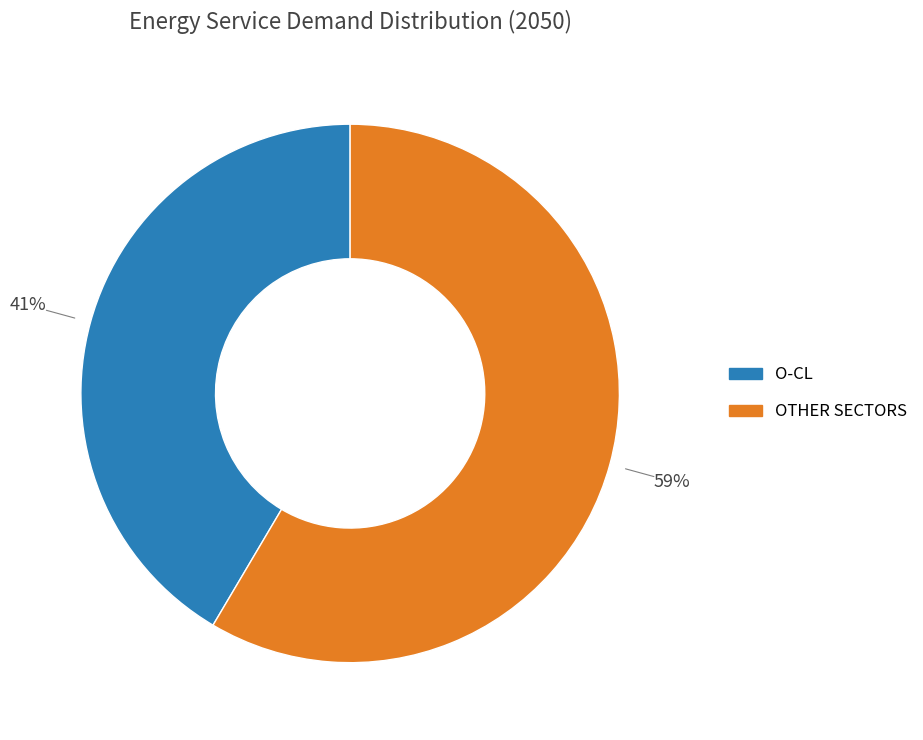

Is there any slice that represents more than half of the pie?

Yes